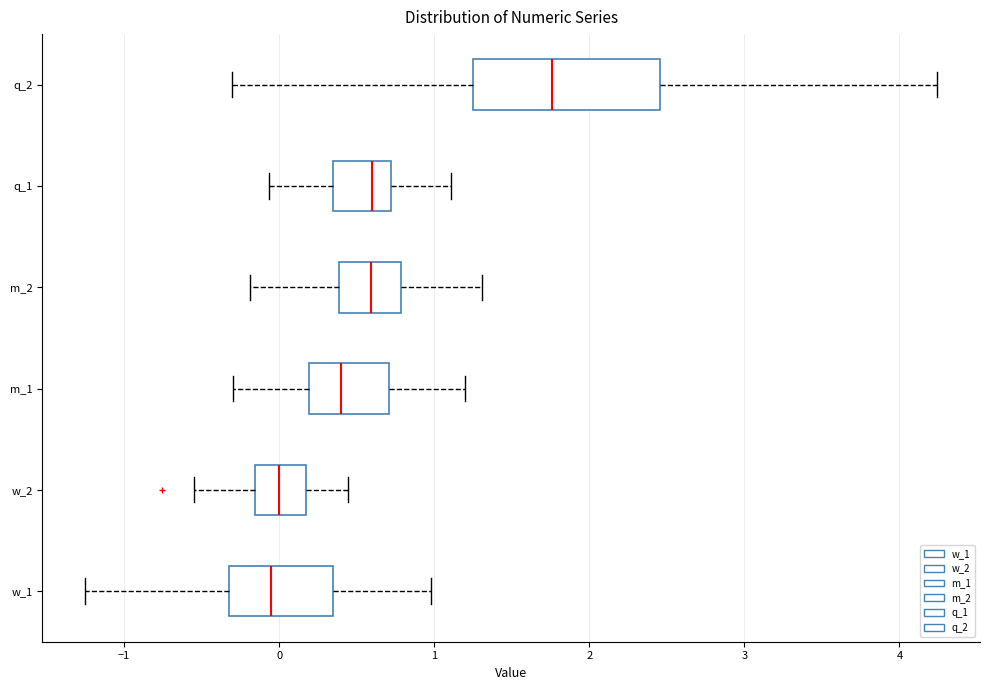

Reading bottom to top, transcribe this box plot: for each box, give where its median line is, the range the box spans, and where its two whiskers end, as read against the x-axis. The values are not printed on the chart, so give them approximately, as read against the axis.

w_1: median -0.1, box -0.3 to 0.3, whiskers -1.3 to 1.0
w_2: median 0.0, box -0.2 to 0.2, whiskers -0.6 to 0.4
m_1: median 0.4, box 0.2 to 0.7, whiskers -0.3 to 1.2
m_2: median 0.6, box 0.4 to 0.8, whiskers -0.2 to 1.3
q_1: median 0.6, box 0.3 to 0.7, whiskers -0.1 to 1.1
q_2: median 1.8, box 1.3 to 2.5, whiskers -0.3 to 4.2